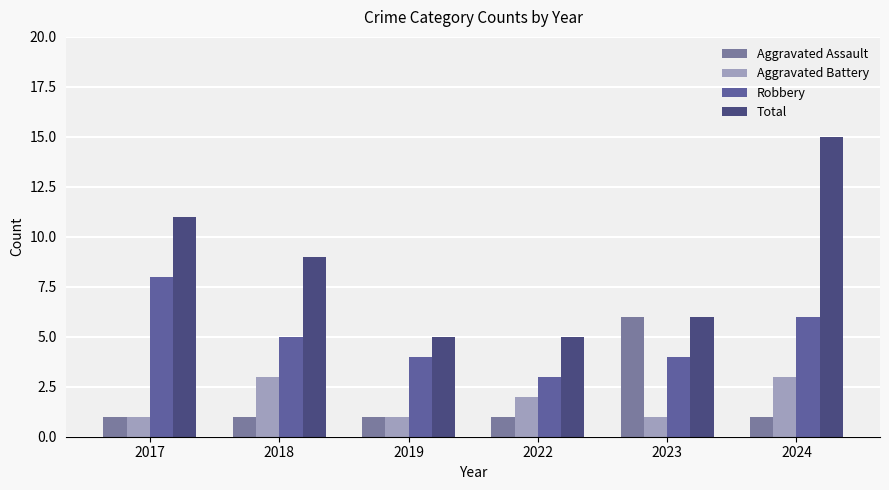

What are all the series names shown in the legend?

Aggravated Assault, Aggravated Battery, Robbery, Total